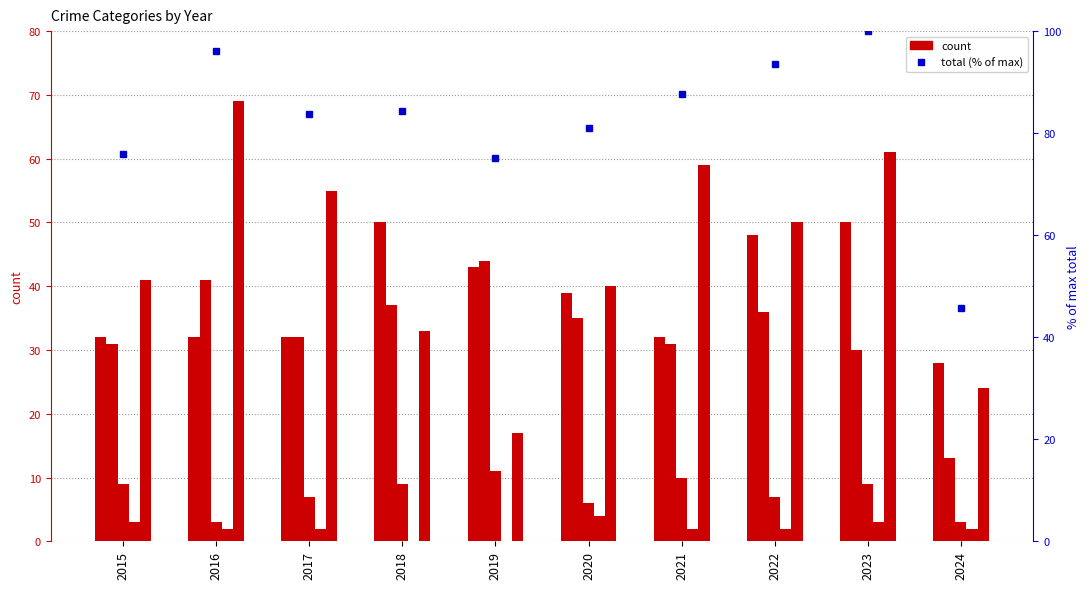

List the labels in order of Aggravated Assault value, smallest first.

2024, 2015, 2016, 2017, 2021, 2020, 2019, 2022, 2018, 2023